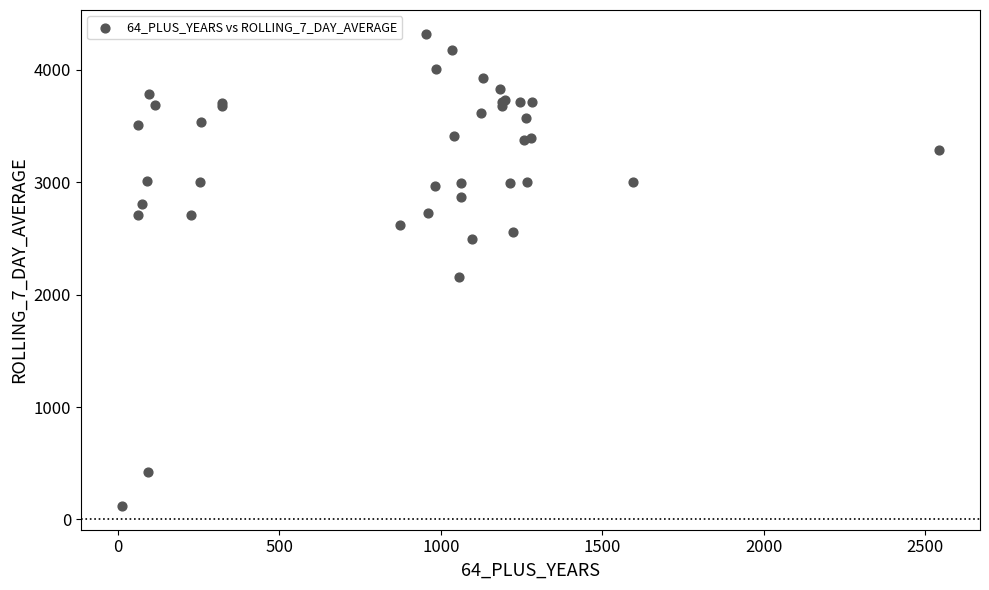

What Y value in the scatter plot is closest to 2220?

2153